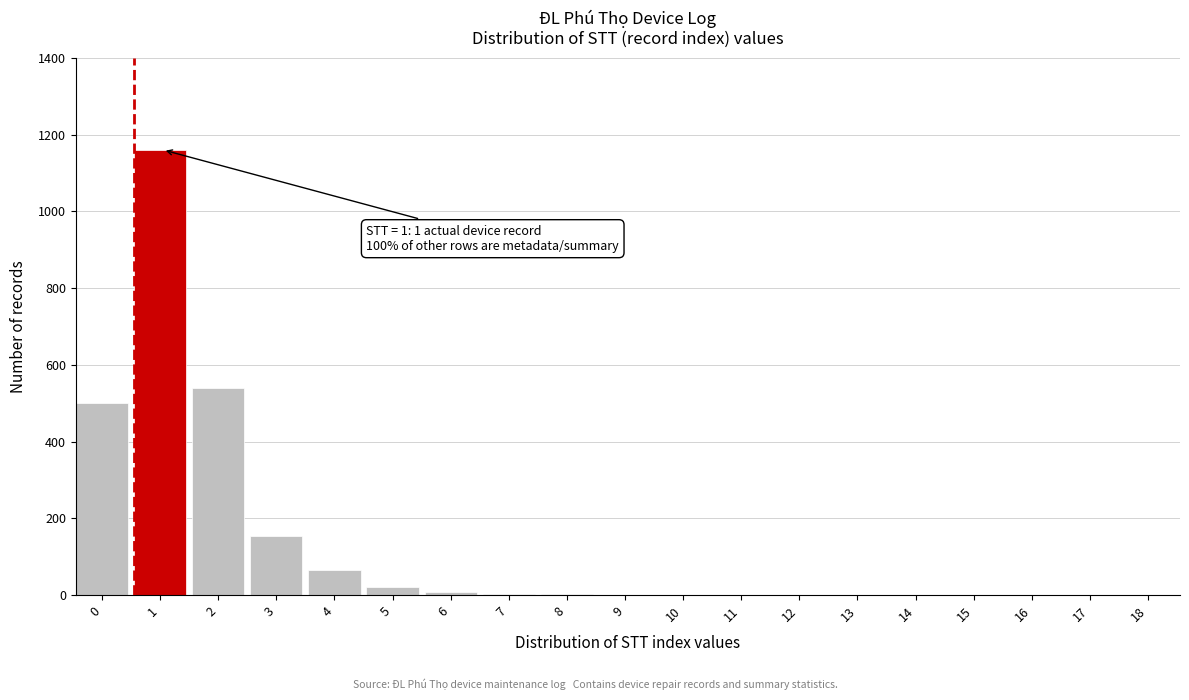

What is the greatest value displayed?

1160